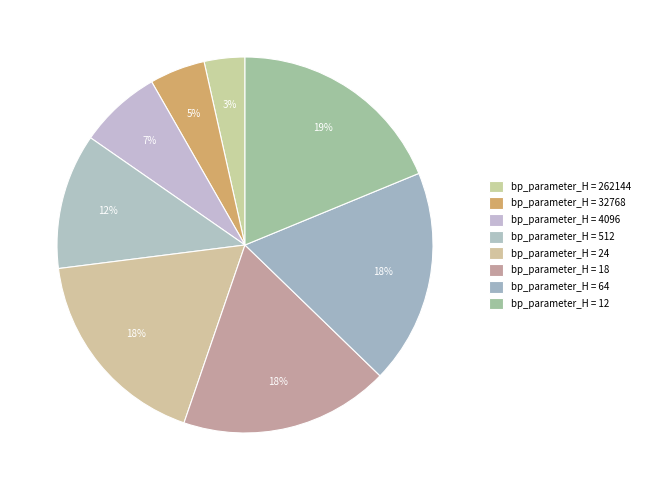

Which category has the smallest portion of the pie?

262144